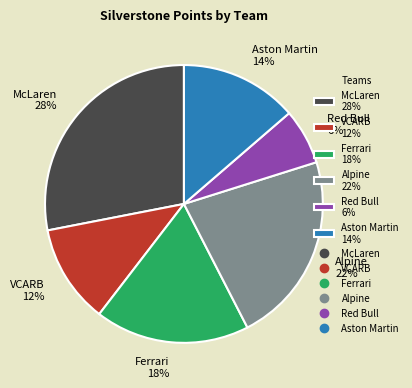

What percentage is the Red Bull 6% slice, to the nearest percent?

6%